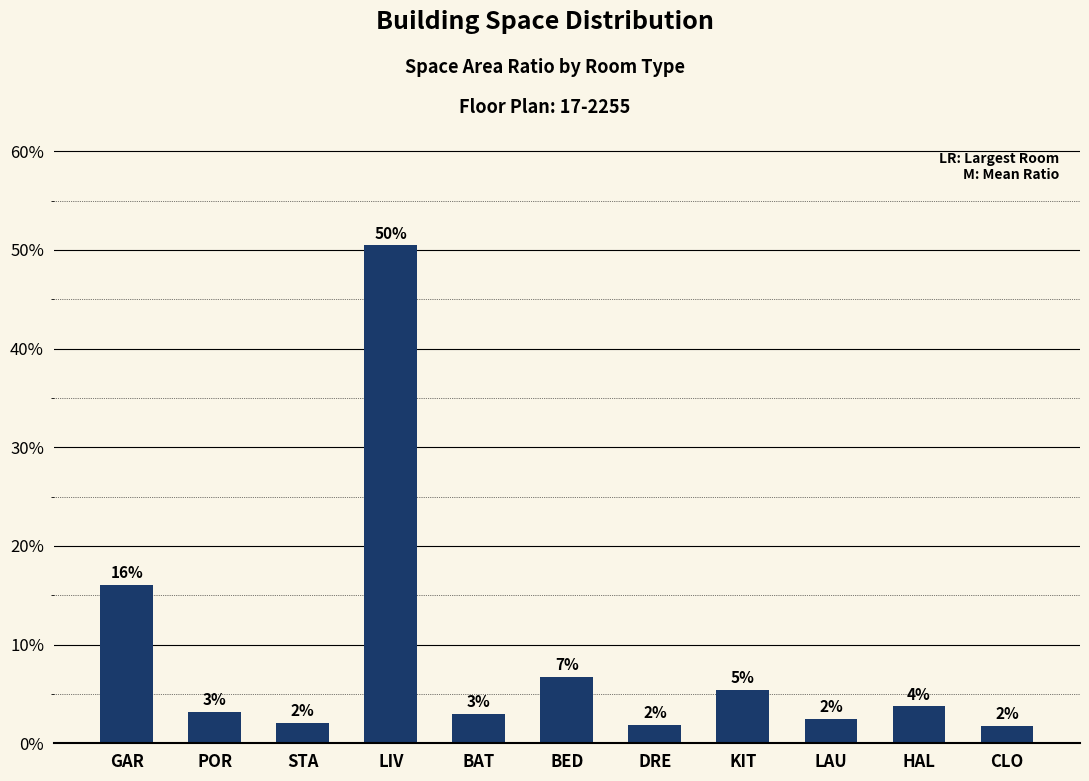

At which label is the value closest to 0?

CLO